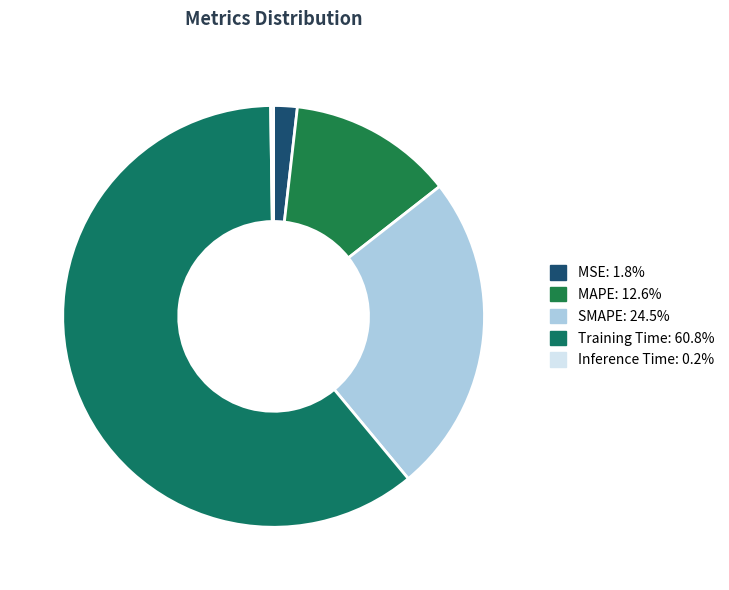

Is there any slice that represents more than half of the pie?

Yes